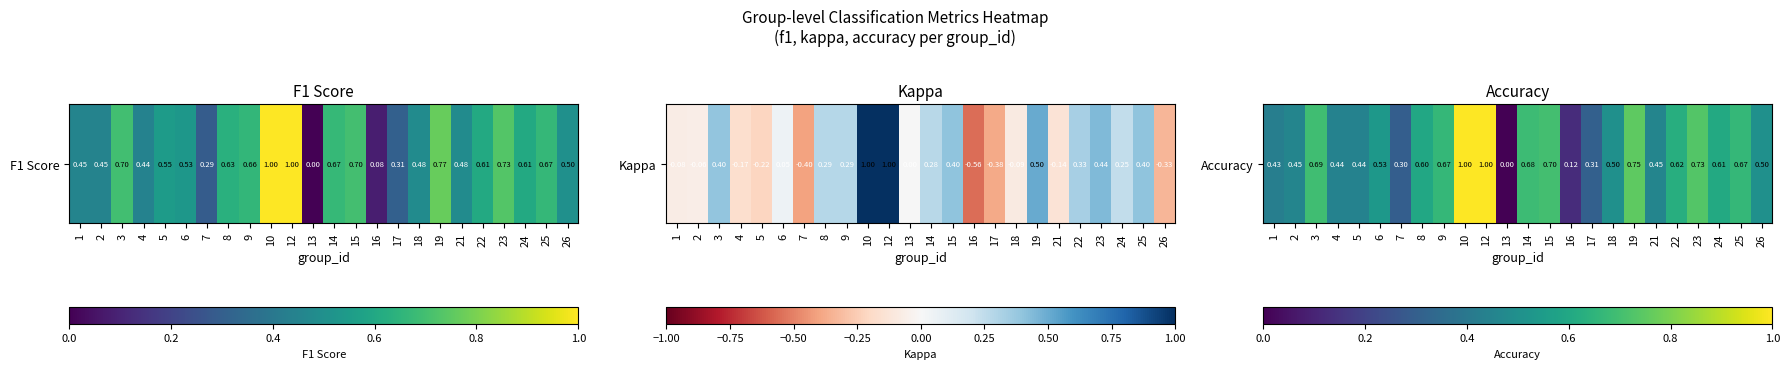

What is the difference between the maximum and minimum values?

1.0